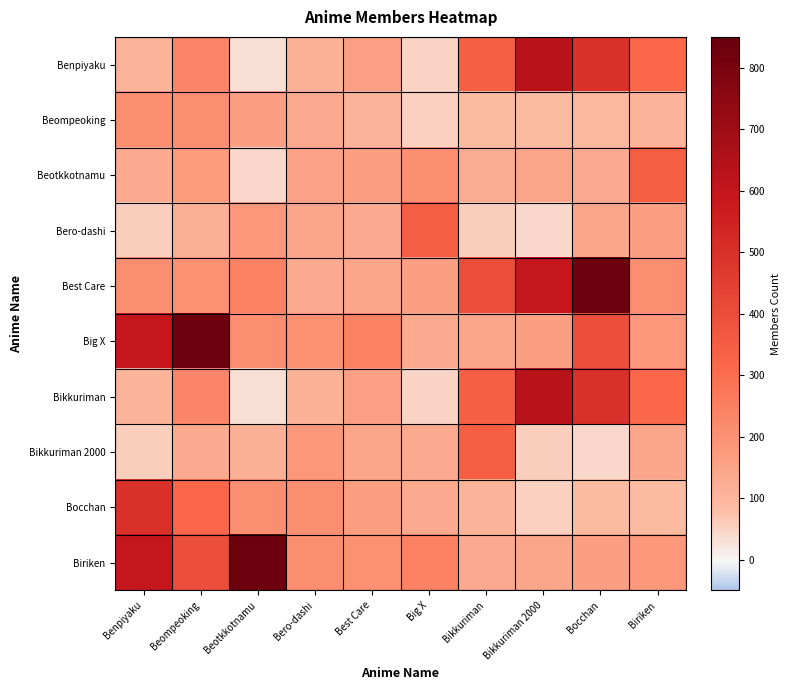

Reading left to right, list all the values displayed in this chart.

Benpiyaku: Benpiyaku=102	Beompeoking=234	Beotkkotnamu=33	Bero-dashi=109	Best Care=159	Big X=51	Bikkuriman=343	Bikkuriman 2000=628	Bocchan=499	Biriken=315
Beompeoking: Benpiyaku=211	Beompeoking=209	Beotkkotnamu=164	Bero-dashi=131	Best Care=105	Big X=53	Bikkuriman=84	Bikkuriman 2000=85	Bocchan=91	Biriken=108
Beotkkotnamu: Benpiyaku=132	Beompeoking=178	Beotkkotnamu=43	Bero-dashi=155	Best Care=164	Big X=209	Bikkuriman=129	Bikkuriman 2000=142	Bocchan=131	Biriken=347
Bero-dashi: Benpiyaku=57	Beompeoking=117	Beotkkotnamu=185	Bero-dashi=142	Best Care=131	Big X=347	Bikkuriman=57	Bikkuriman 2000=43	Bocchan=145	Biriken=164
Best Care: Benpiyaku=212	Beompeoking=206	Beotkkotnamu=242	Bero-dashi=131	Best Care=145	Big X=164	Bikkuriman=398	Bikkuriman 2000=596	Bocchan=828	Biriken=211
Big X: Benpiyaku=596	Beompeoking=828	Beotkkotnamu=212	Bero-dashi=206	Best Care=242	Big X=131	Bikkuriman=145	Bikkuriman 2000=164	Bocchan=398	Biriken=185
Bikkuriman: Benpiyaku=102	Beompeoking=234	Beotkkotnamu=33	Bero-dashi=109	Best Care=159	Big X=51	Bikkuriman=343	Bikkuriman 2000=628	Bocchan=499	Biriken=315
Bikkuriman 2000: Benpiyaku=57	Beompeoking=132	Beotkkotnamu=117	Bero-dashi=185	Best Care=142	Big X=131	Bikkuriman=347	Bikkuriman 2000=57	Bocchan=43	Biriken=145
Bocchan: Benpiyaku=499	Beompeoking=315	Beotkkotnamu=211	Bero-dashi=209	Best Care=164	Big X=131	Bikkuriman=105	Bikkuriman 2000=53	Bocchan=84	Biriken=85
Biriken: Benpiyaku=596	Beompeoking=398	Beotkkotnamu=828	Bero-dashi=212	Best Care=206	Big X=242	Bikkuriman=131	Bikkuriman 2000=145	Bocchan=164	Biriken=185